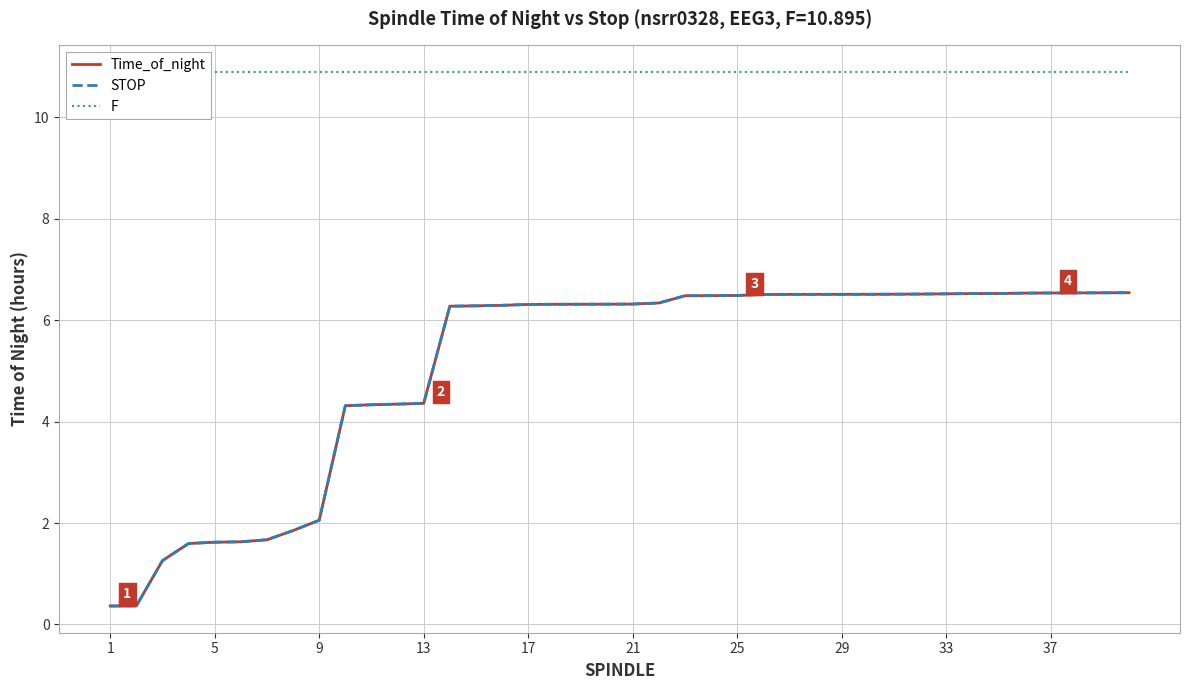

Reading left to right, what are all the values shown in this chart?

Time_of_night: 0.4	0.4	1.3	1.6	1.6	1.6	1.7	1.9	2.1	4.3	4.3	4.3	4.4	6.3	6.3	6.3	6.3	6.3	6.3	6.3	6.3	6.3	6.5	6.5	6.5	6.5	6.5	6.5	6.5	6.5	6.5	6.5	6.5	6.5	6.5	6.5	6.5	6.5	6.5	6.5
STOP: 0.4	0.4	1.3	1.6	1.6	1.6	1.7	1.9	2.1	4.3	4.3	4.3	4.4	6.3	6.3	6.3	6.3	6.3	6.3	6.3	6.3	6.3	6.5	6.5	6.5	6.5	6.5	6.5	6.5	6.5	6.5	6.5	6.5	6.5	6.5	6.5	6.5	6.5	6.5	6.5
F: 10.9	10.9	10.9	10.9	10.9	10.9	10.9	10.9	10.9	10.9	10.9	10.9	10.9	10.9	10.9	10.9	10.9	10.9	10.9	10.9	10.9	10.9	10.9	10.9	10.9	10.9	10.9	10.9	10.9	10.9	10.9	10.9	10.9	10.9	10.9	10.9	10.9	10.9	10.9	10.9